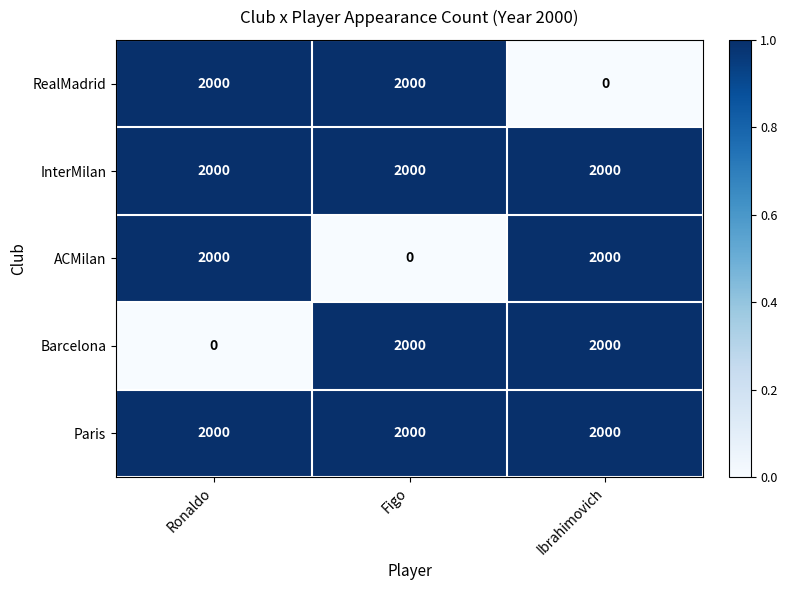

Count the number of data series in this chart.

5